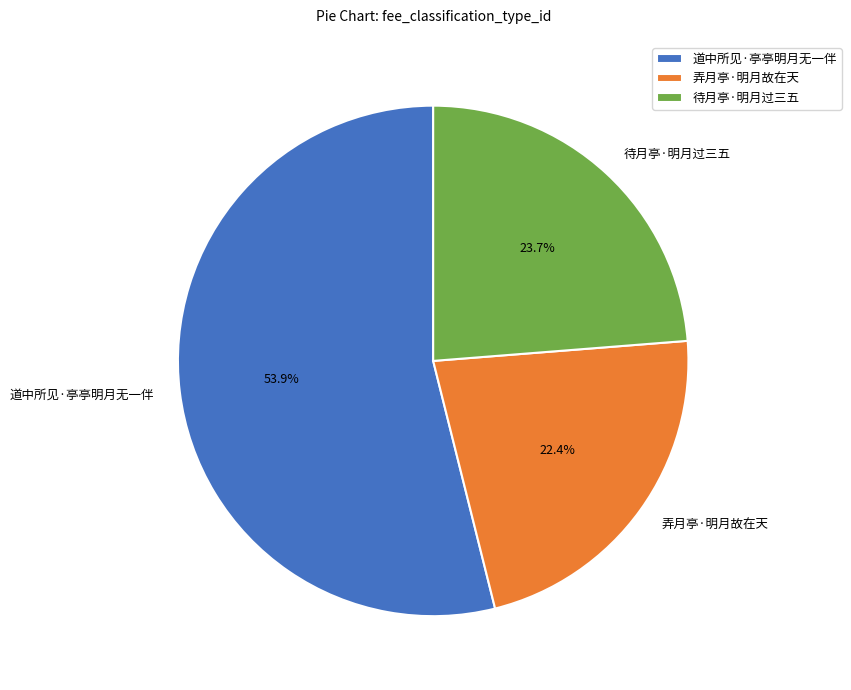

Rank the categories by value from highest to lowest.

道中所见·亭亭明月无一伴, 待月亭·明月过三五, 弄月亭·明月故在天